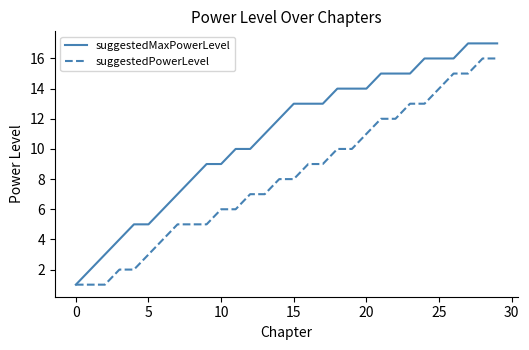

List the series in order of their overall mean, lowest first.

suggestedPowerLevel, suggestedMaxPowerLevel